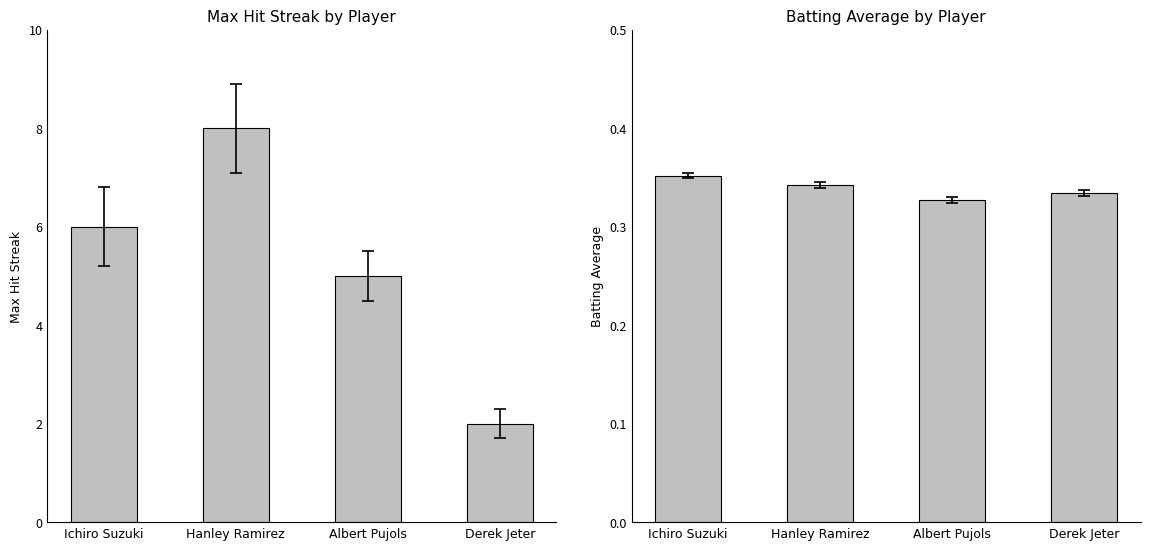

Reading left to right, list all the values displayed in this chart.

Max Streak: 6.0	8.0	5.0	2.0
Batting Average: 0.4	0.3	0.3	0.3